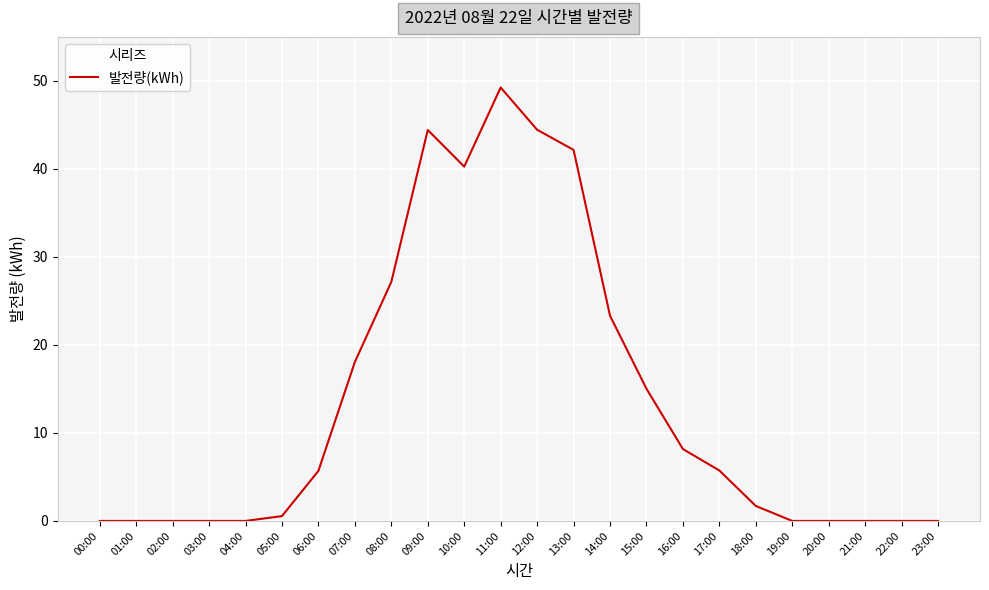

What is the change in value from 13:00 to 23:00?

-42.2